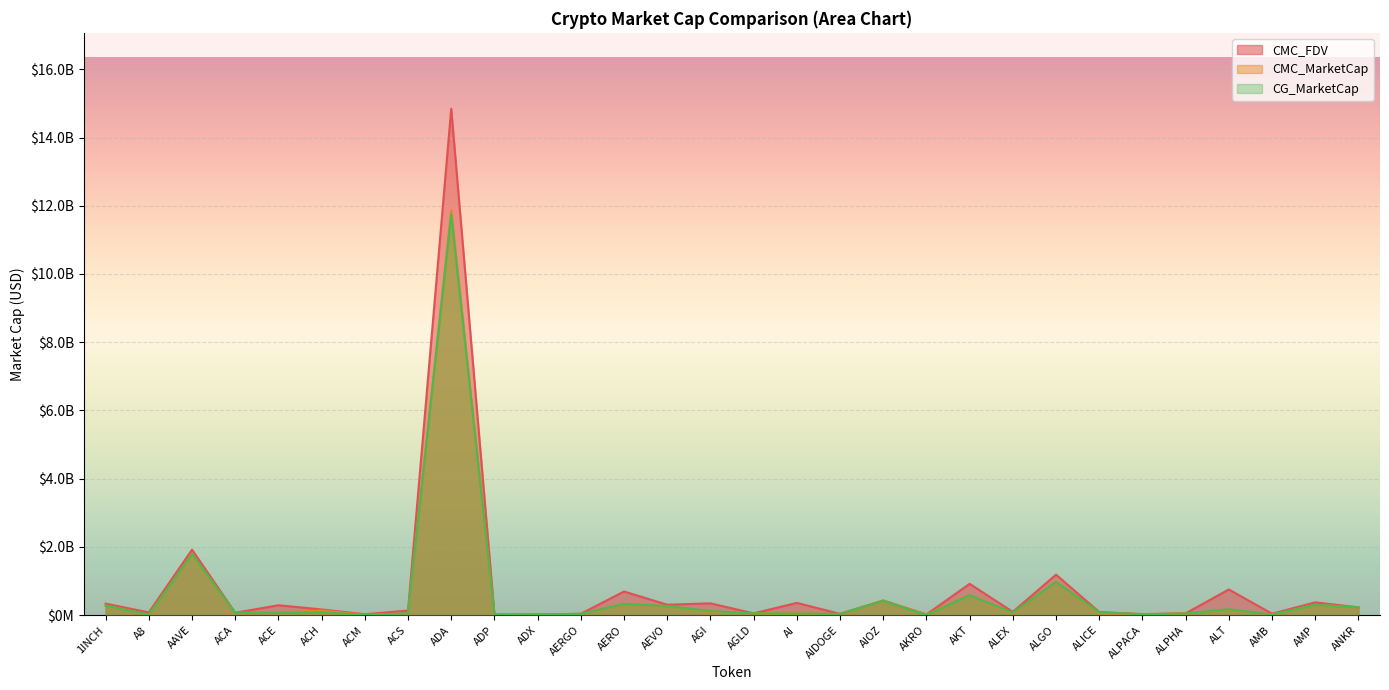

The value of CMC_FDV at AGLD is 53602930.6. True or false?

True